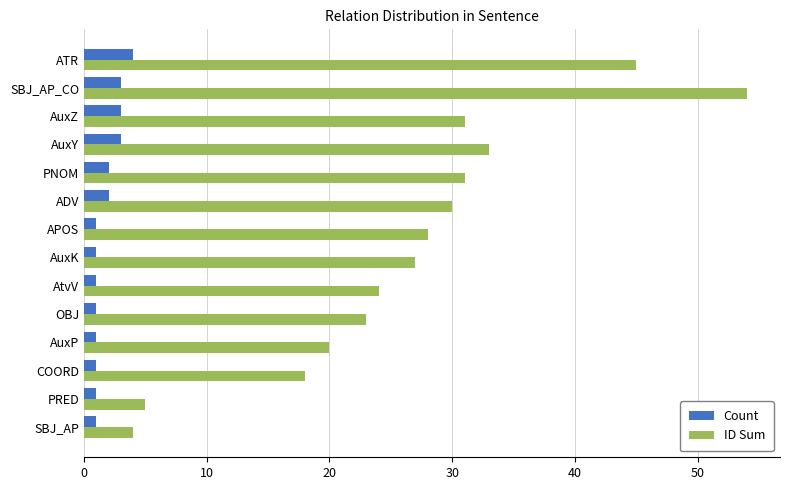

Which series changed the most between SBJ_AP and AtvV?

ID Sum